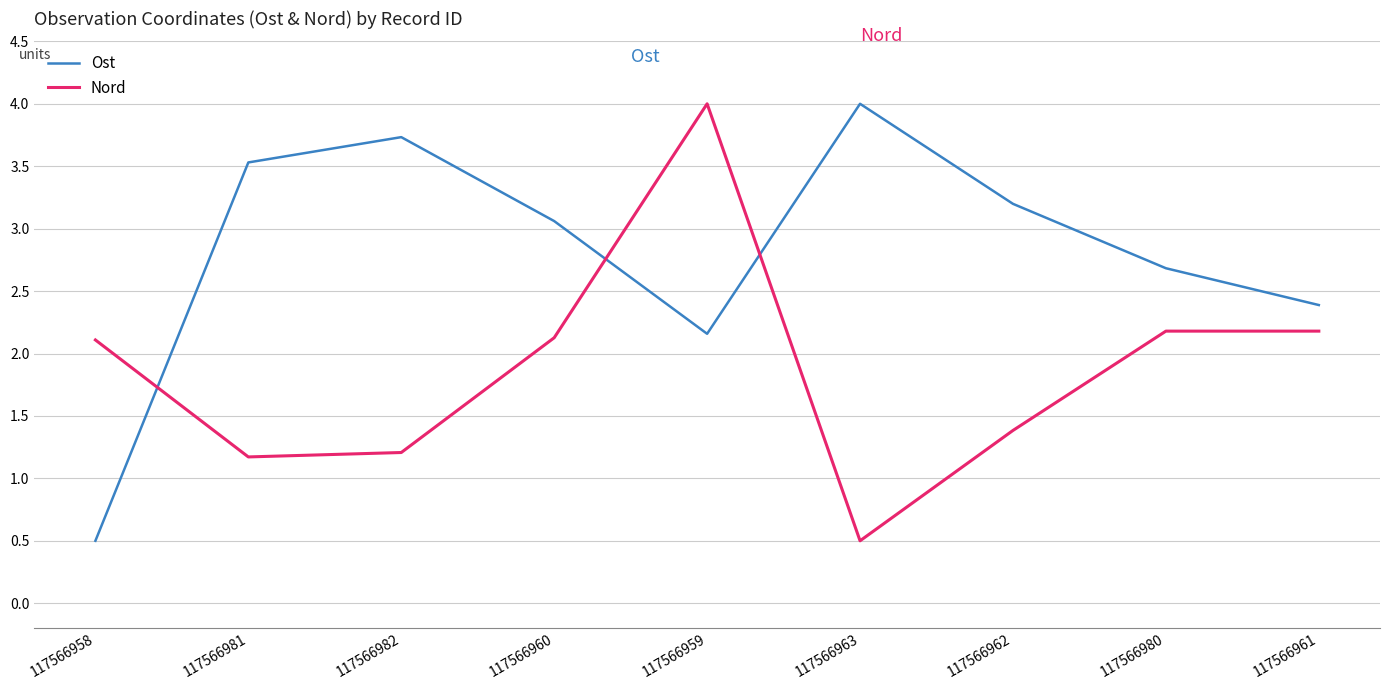

What is the maximum value shown in the chart?

4.0